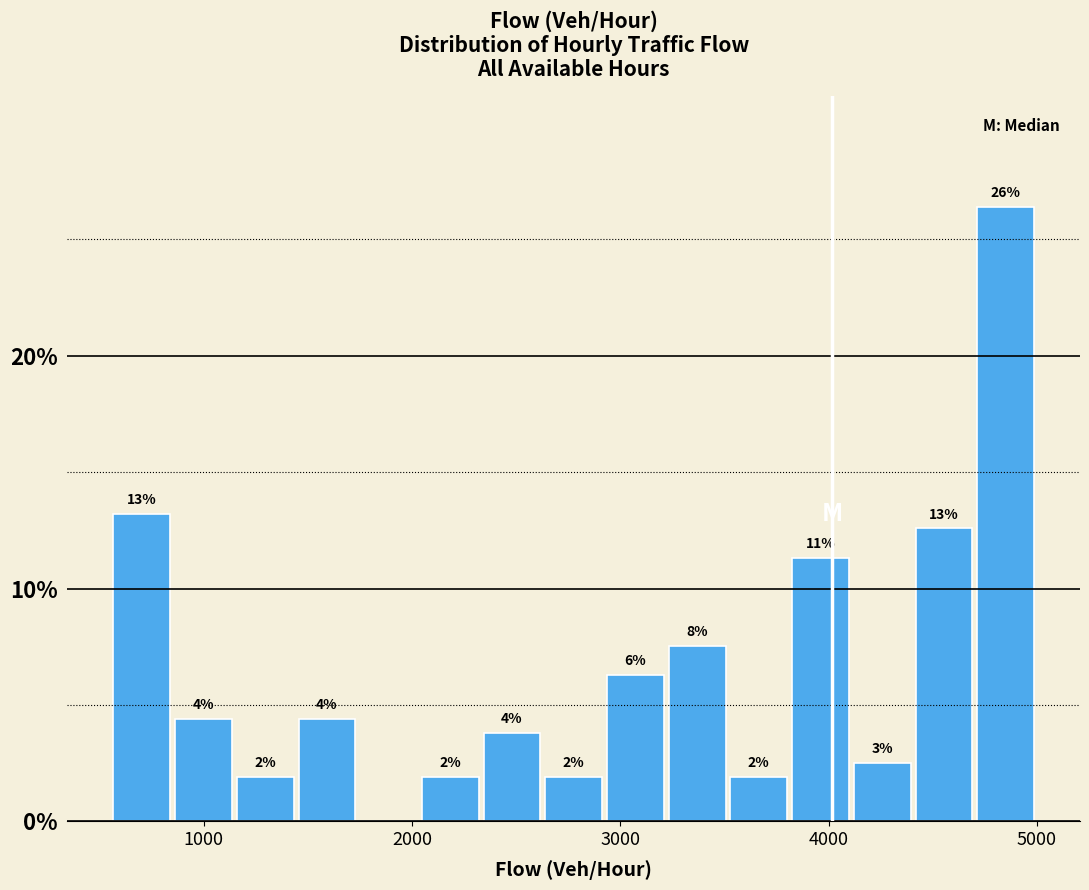

Around what value on the x-axis is the tallest bar? Give the approximate position of its centre, as read against the axis.

4800